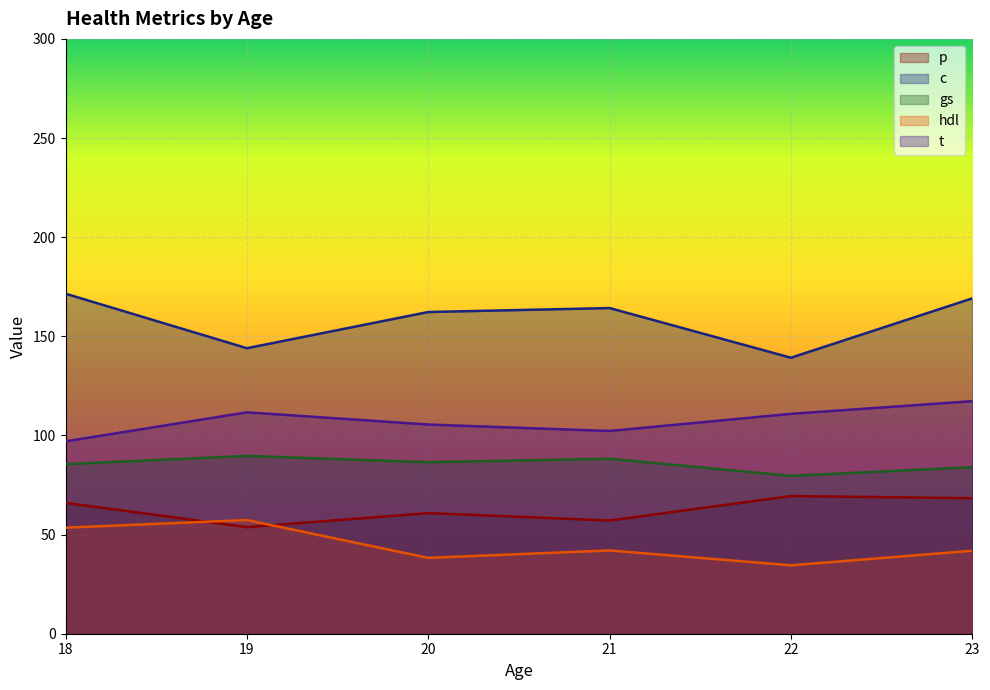

True or false: gs has more than 0 points higher than both neighbors.

True